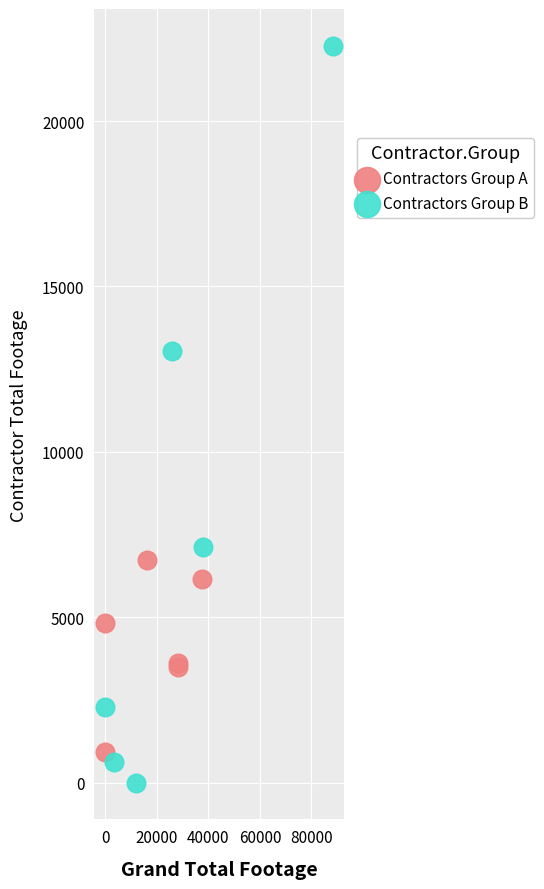

Which series has the widest spread of Y values?

Contractors Group B